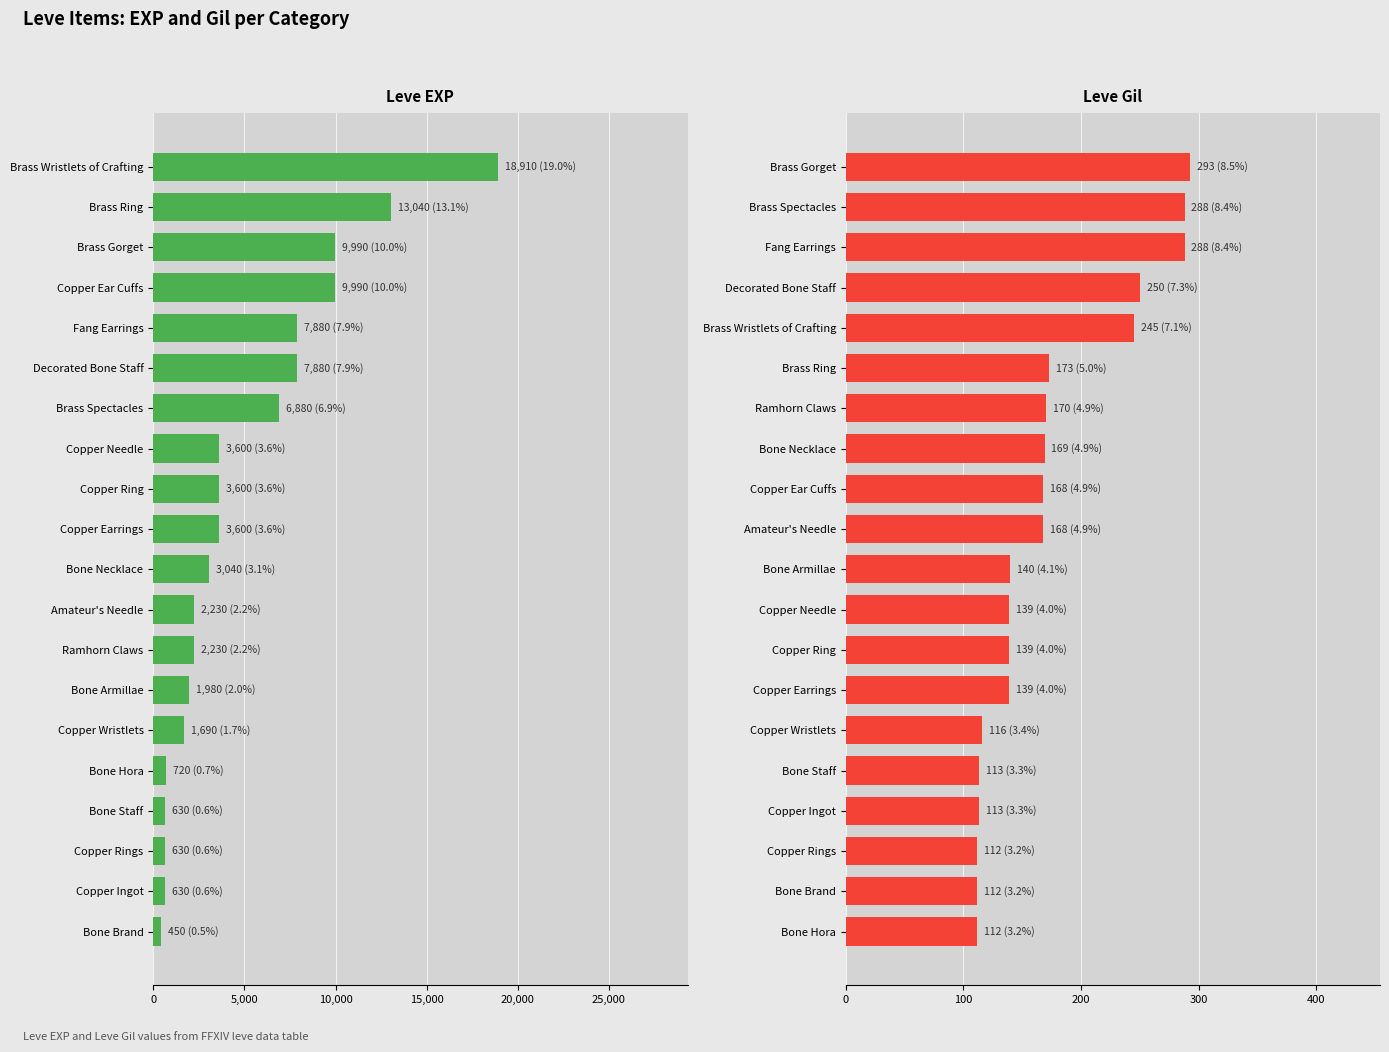

What is the difference between the highest and lowest values at 20,000?

7635